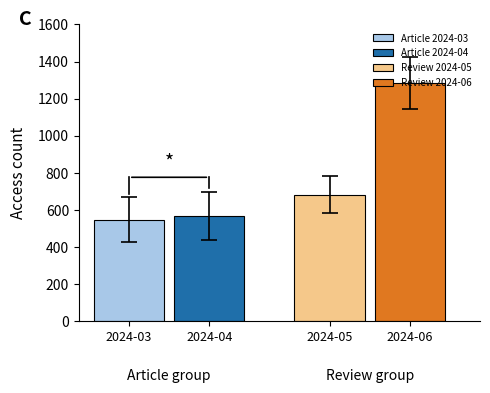

What is the greatest value displayed?

1283